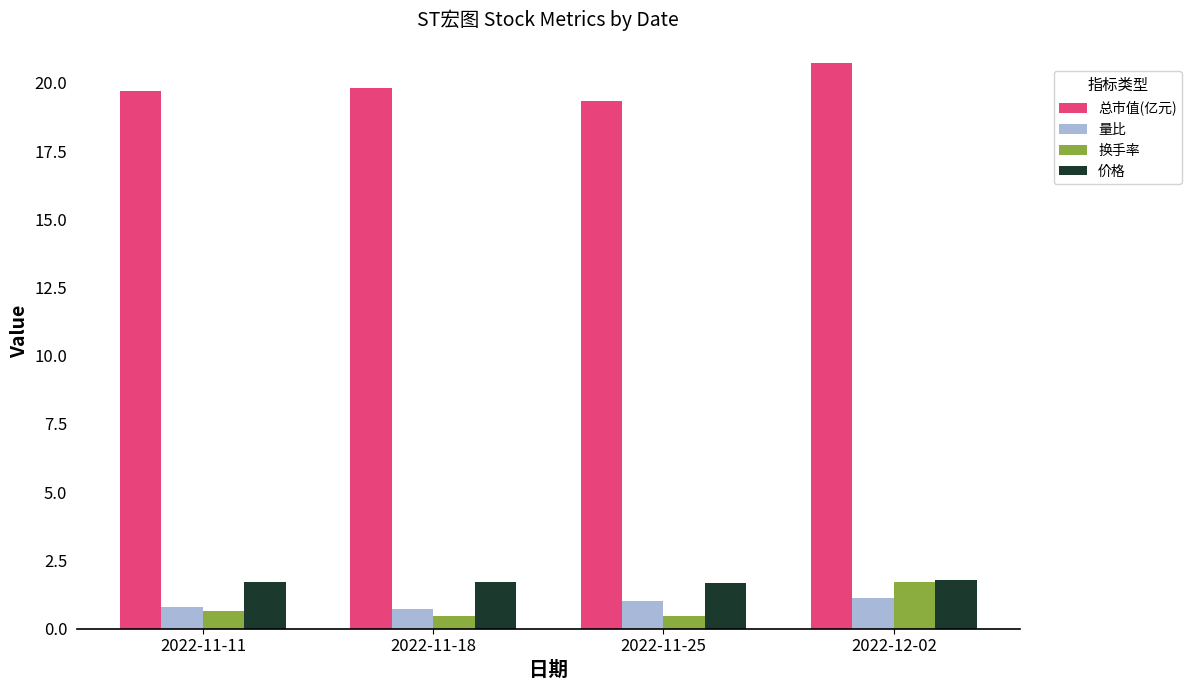

What is the lowest value of the 总市值(亿元) series?

19.3